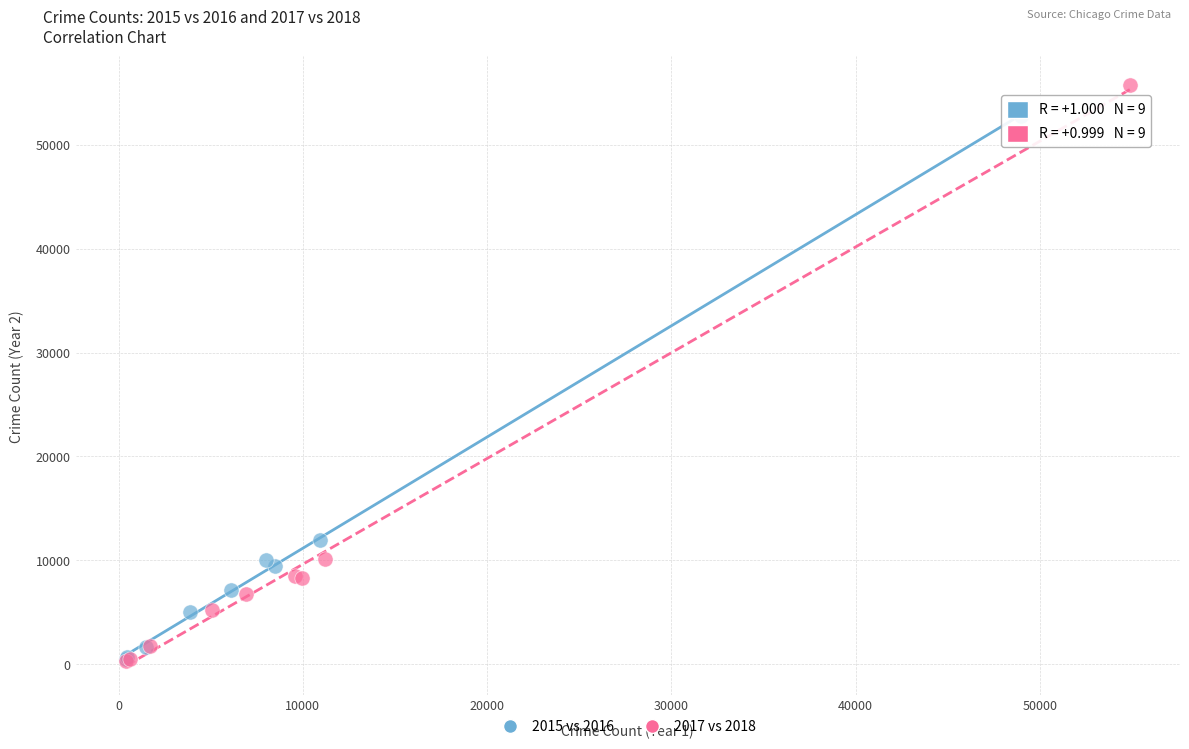

Which series contains the highest Y value?

2017 vs 2018